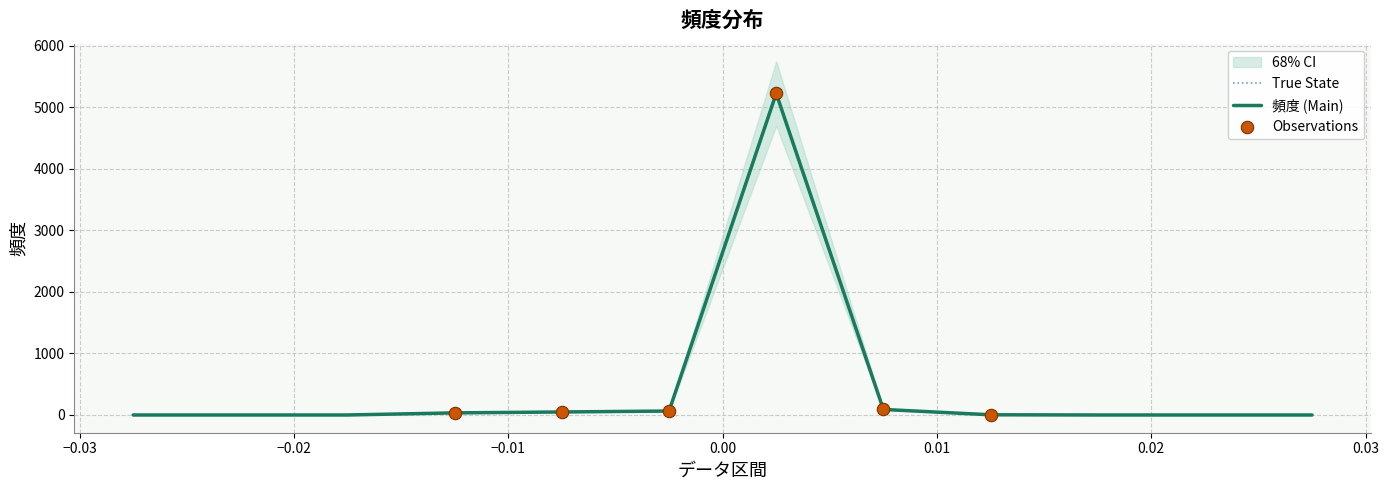

Approximately how many times larger is the value at -0.0075 compared to 0.0075?

0.5